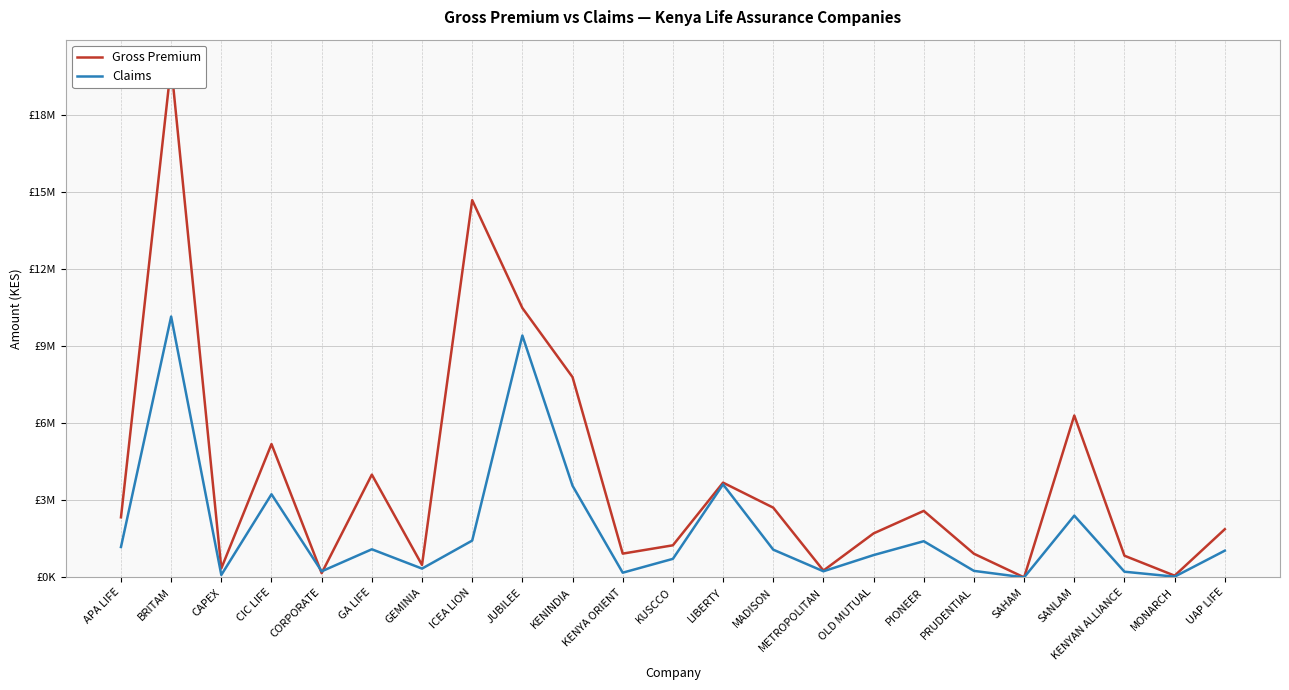

What is the difference between the highest and lowest values at LIBERTY?

68224